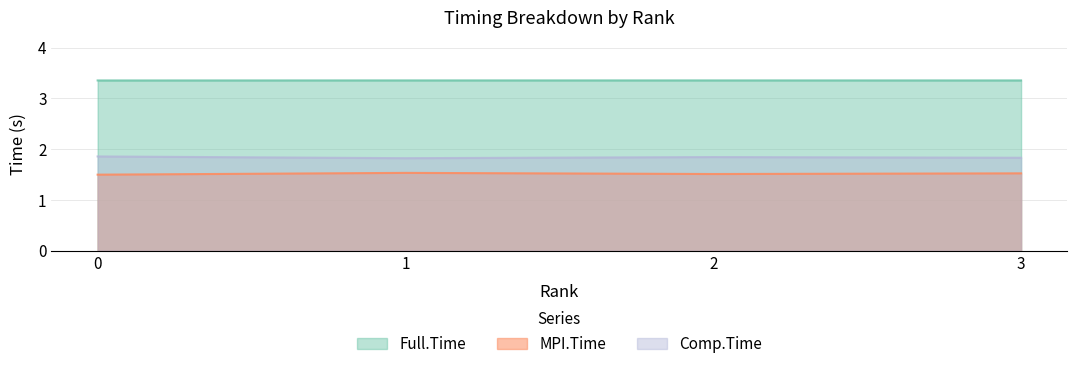

True or false: Full.Time has a value of 4.8 at 2.

False